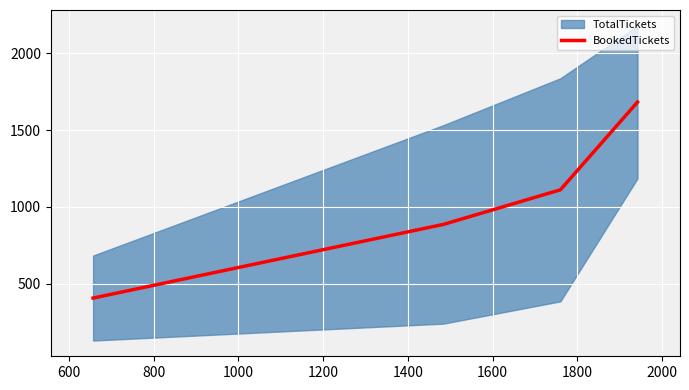

What is the minimum value shown in the chart?

406.5